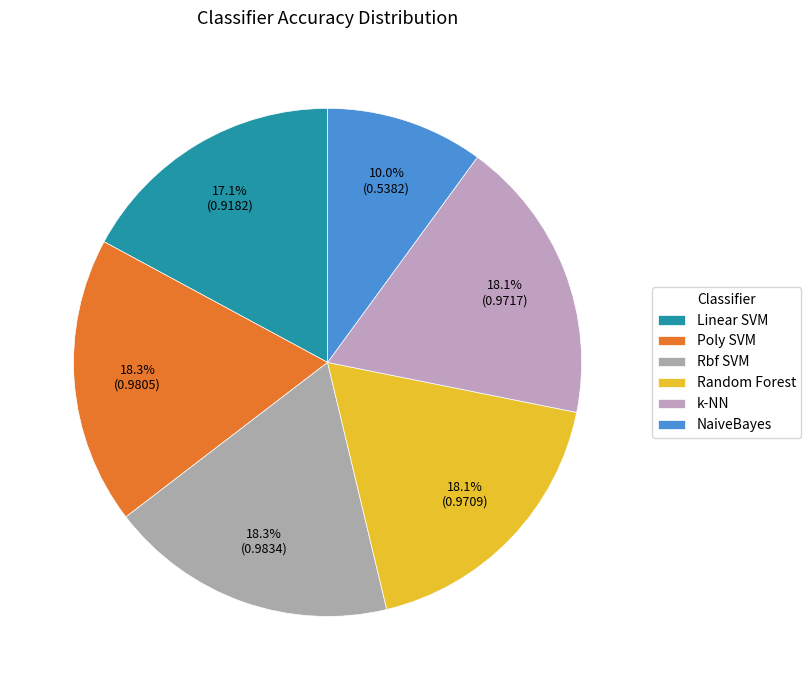

To the nearest percent, what is the average slice percentage?

17%